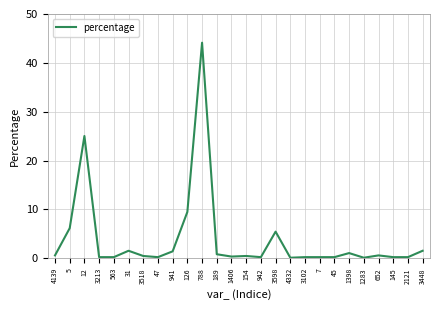

The value at 941 is 1.4. True or false?

True